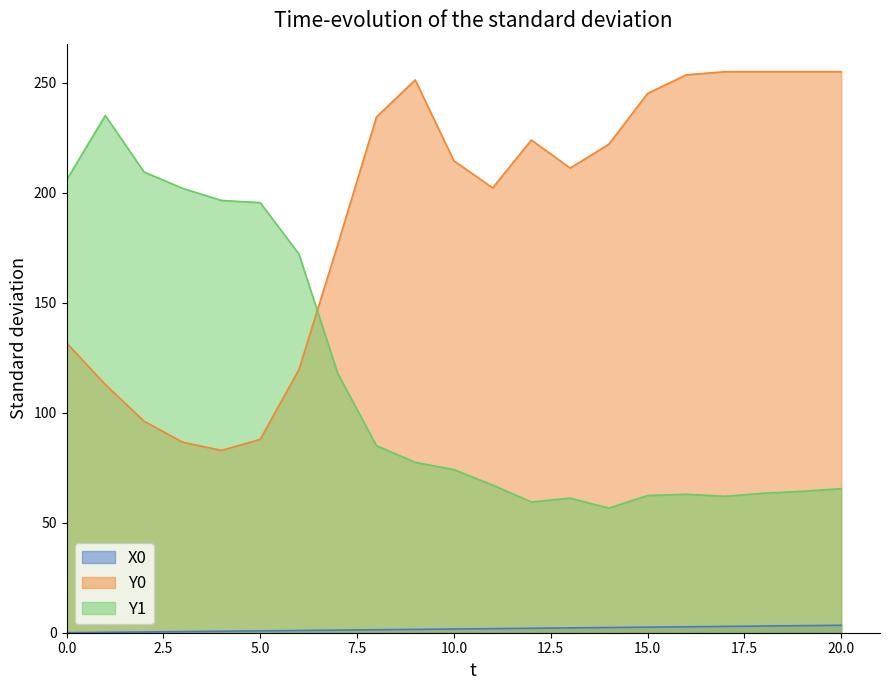

Is it true that Y1 equals 292.6 at 0.0?

False